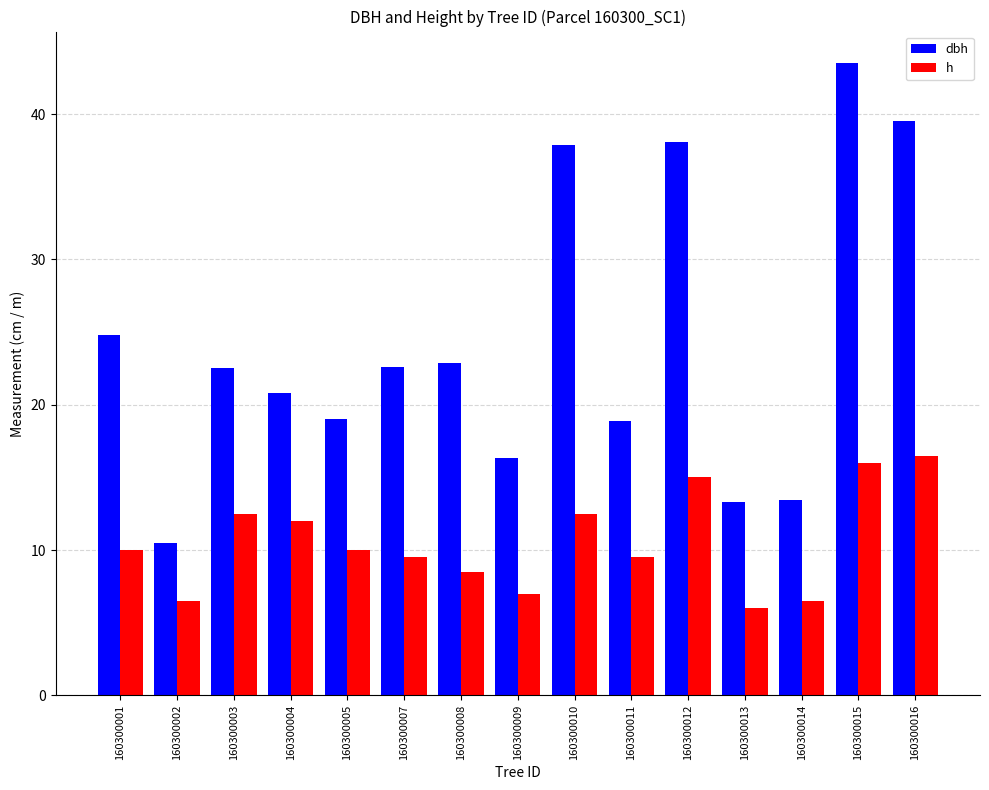

Is the value of dbh at 160300016 greater than the value of h at 160300002?

Yes